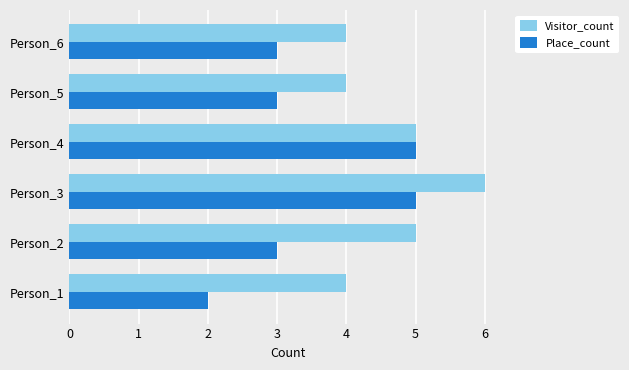

How many values in the Visitor_count series are below 5?

3